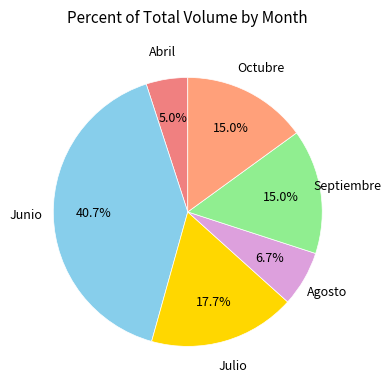

Does Julio represent more than half of the total?

No